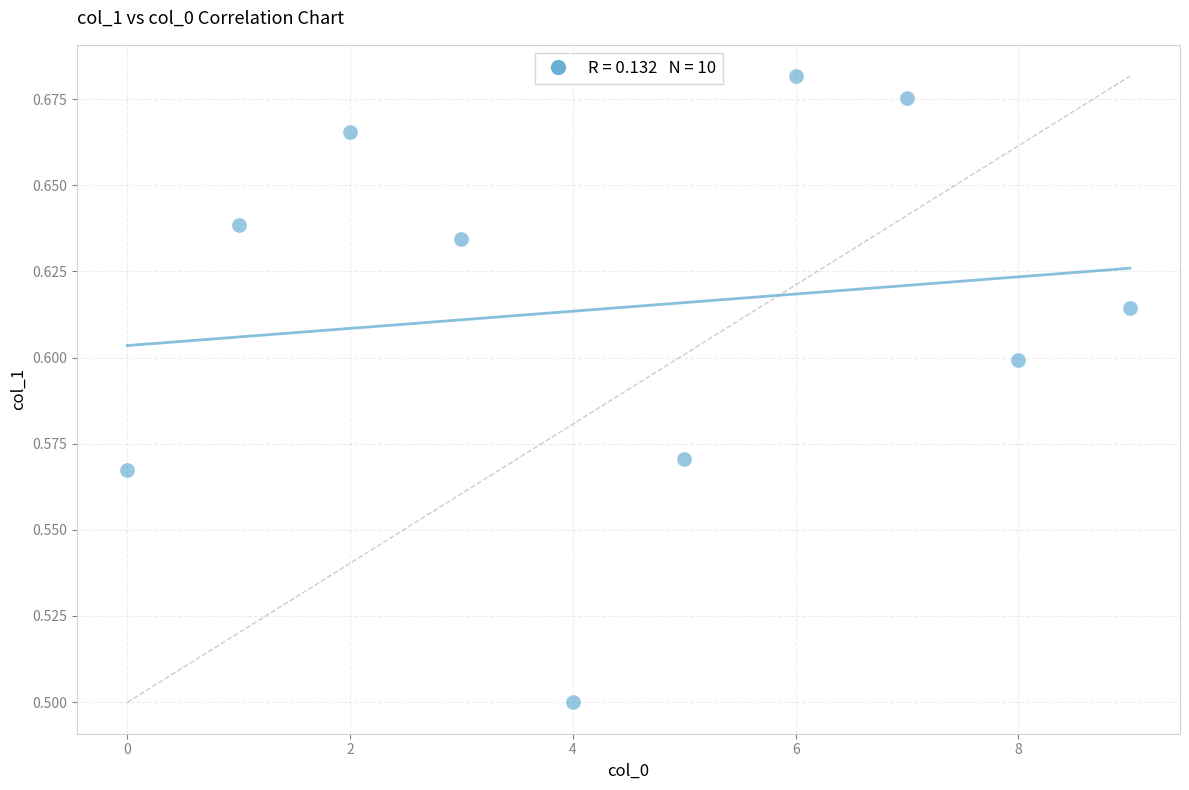

What Y value in the scatter plot is closest to 0?

0.5